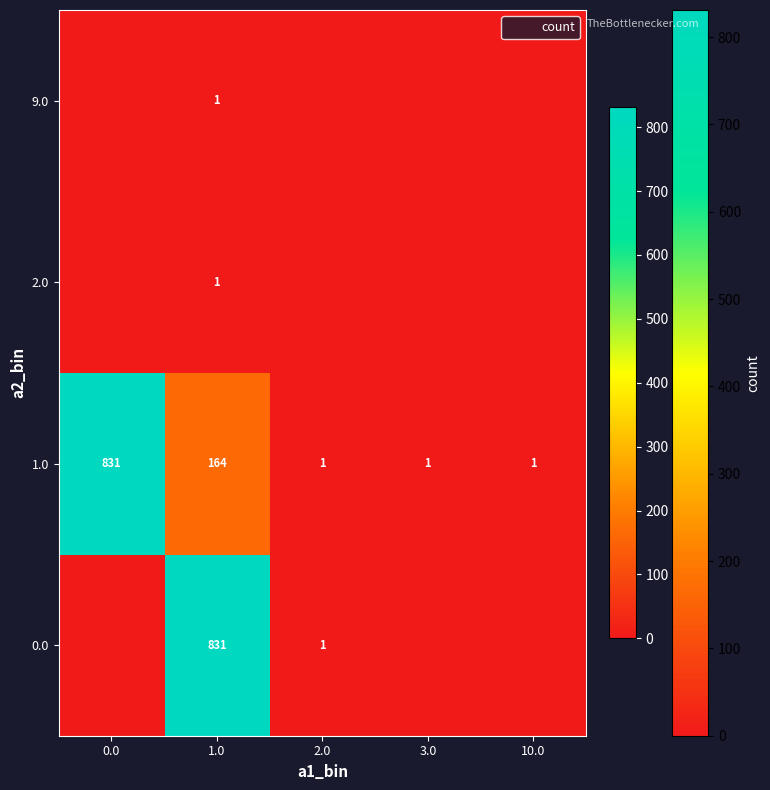

What is the spread (max minus min) of values at 10.0?

1